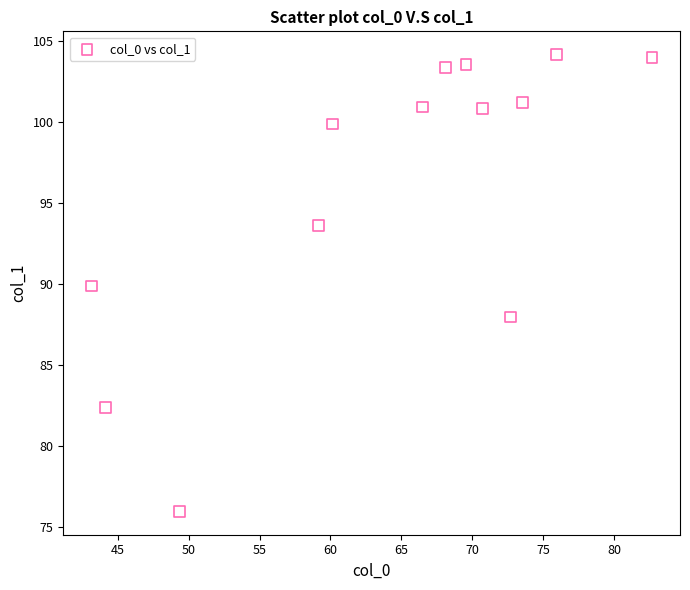

What is the range of X values (max minus min)?

39.5